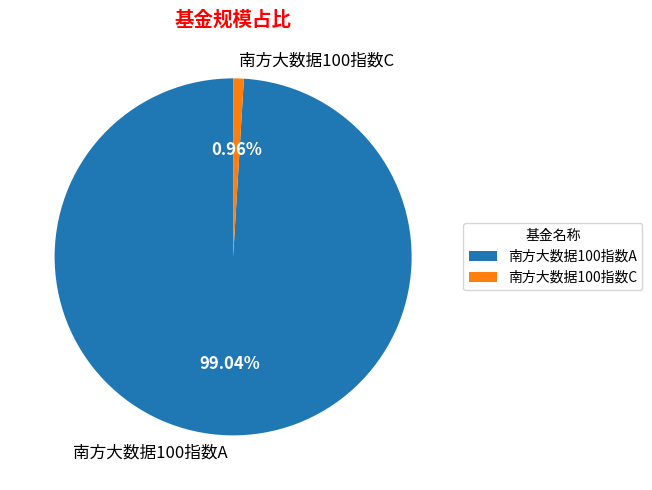

Rank the categories by value from lowest to highest.

南方大数据100指数C, 南方大数据100指数A